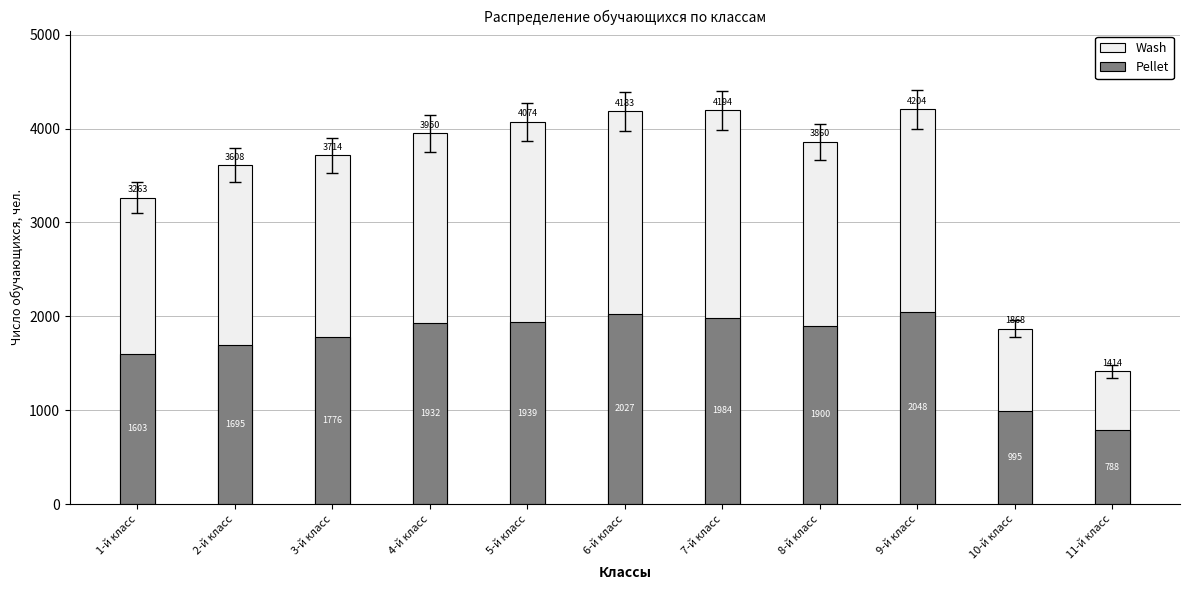

Which series changed the most between 5-й класс and 8-й класс?

Wash